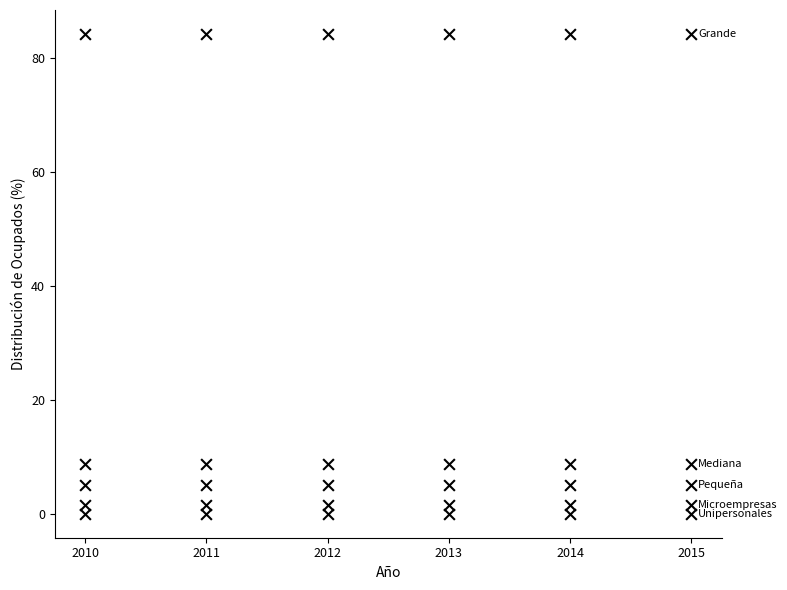

How many points are shown in the scatter plot?

30